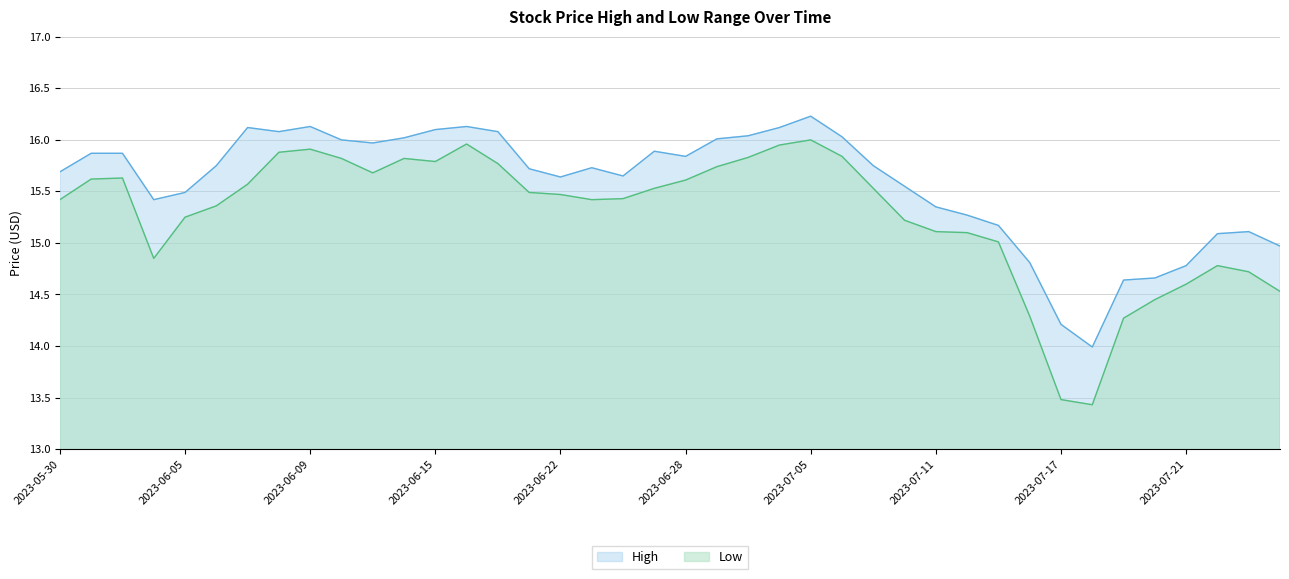

How many values in the High series are below 15?

7